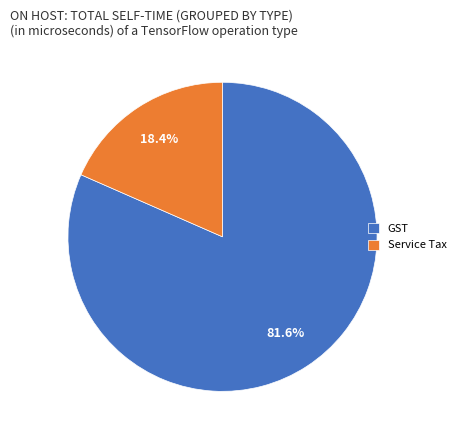

Rank the categories by value from lowest to highest.

Service Tax, GST